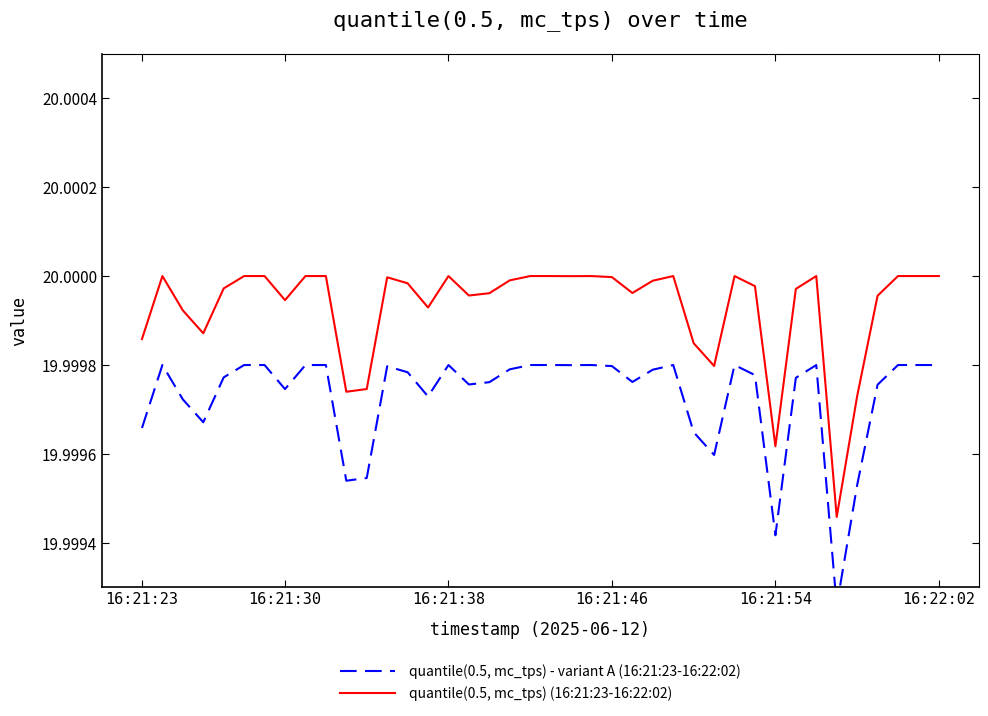

Which series has the largest total across all categories?

quantile(0.5, mc_tps) (16:21:23-16:22:02)